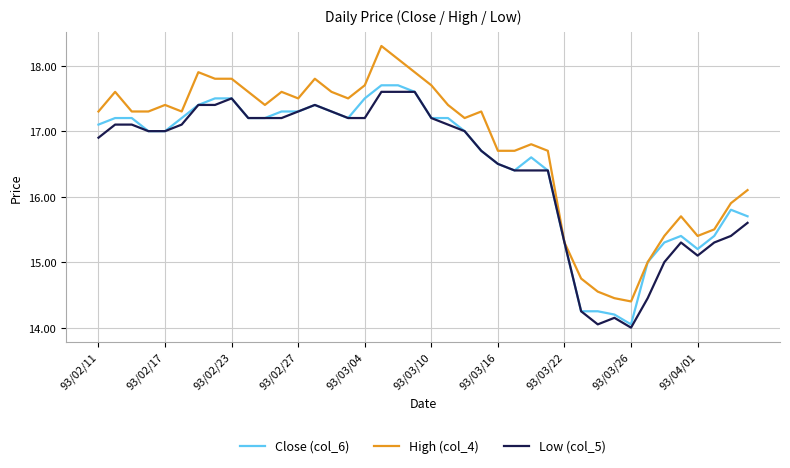

Which series has the widest spread of values?

High (col_4)